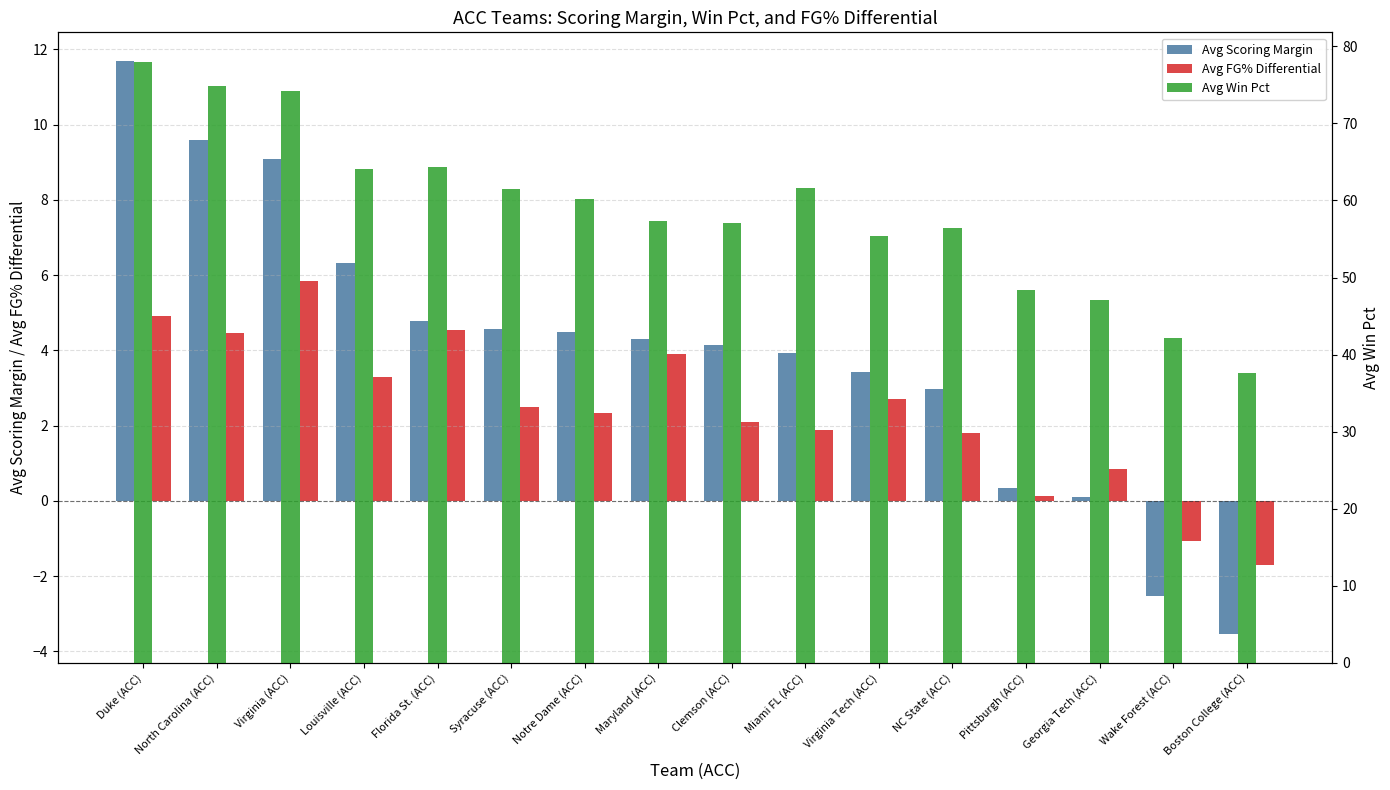

What is the label of the 5th bar from the left?

Florida St. (ACC)